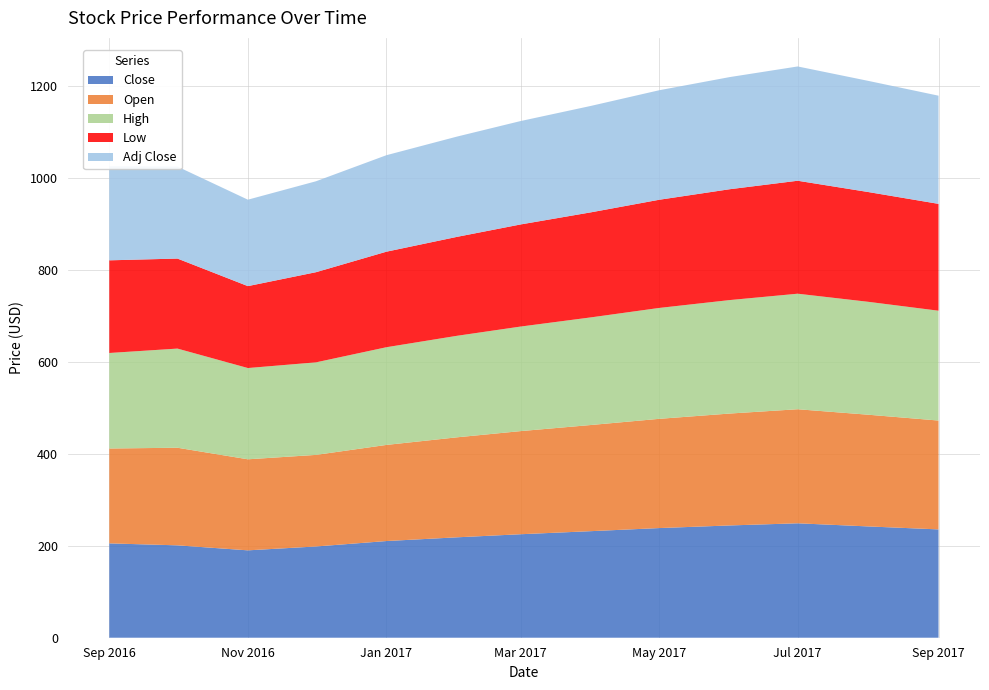

Reading left to right, extract all data points from this chart.

Close: 2016-09=205.2	2016-10=200.9	2016-11=190.1	2016-12=198.5	2017-01=210.3	2017-02=218.4	2017-03=225.1	2017-04=231.8	2017-05=238.5	2017-06=244.2	2017-07=248.9	2017-08=242.1	2017-09=235.6
Open: 2016-09=206.4	2016-10=212.3	2016-11=198.0	2016-12=199.2	2017-01=209.1	2017-02=217.5	2017-03=224.3	2017-04=230.9	2017-05=237.6	2017-06=243.4	2017-07=248.1	2017-08=243.0	2017-09=236.8
High: 2016-09=207.8	2016-10=215.7	2016-11=198.5	2016-12=201.3	2017-01=212.5	2017-02=220.8	2017-03=227.4	2017-04=234.1	2017-05=241.2	2017-06=246.8	2017-07=251.3	2017-08=245.6	2017-09=238.9
Low: 2016-09=201.6	2016-10=195.8	2016-11=178.2	2016-12=196.1	2017-01=207.8	2017-02=215.2	2017-03=222.1	2017-04=228.5	2017-05=235.3	2017-06=241.1	2017-07=245.7	2017-08=238.8	2017-09=232.4
Adj Close: 2016-09=204.6	2016-10=200.1	2016-11=188.0	2016-12=197.8	2017-01=209.9	2017-02=218.1	2017-03=224.9	2017-04=231.5	2017-05=238.2	2017-06=243.9	2017-07=248.6	2017-08=241.8	2017-09=235.3